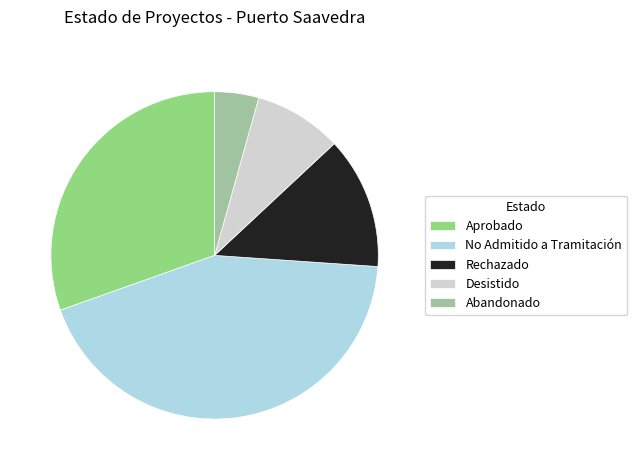

Is it true that Rechazado is 13% of the pie?

True